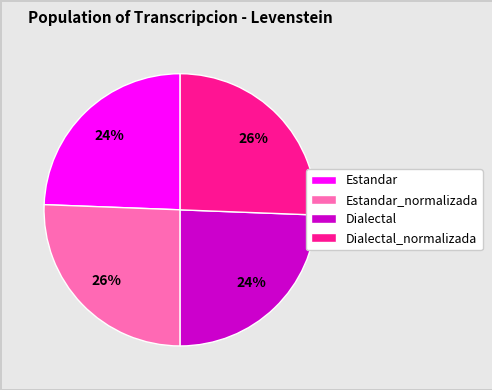

Count the number of slices in the pie.

4